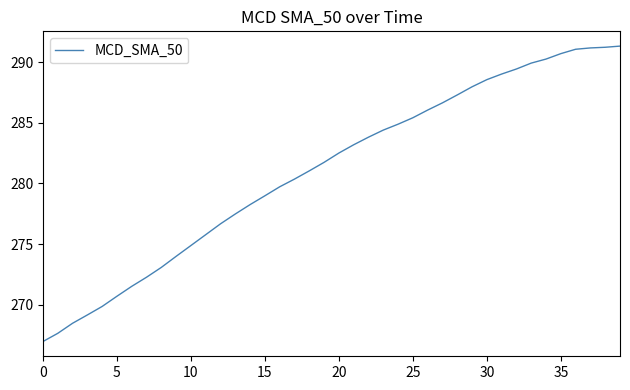

What is the greatest value displayed?

291.3